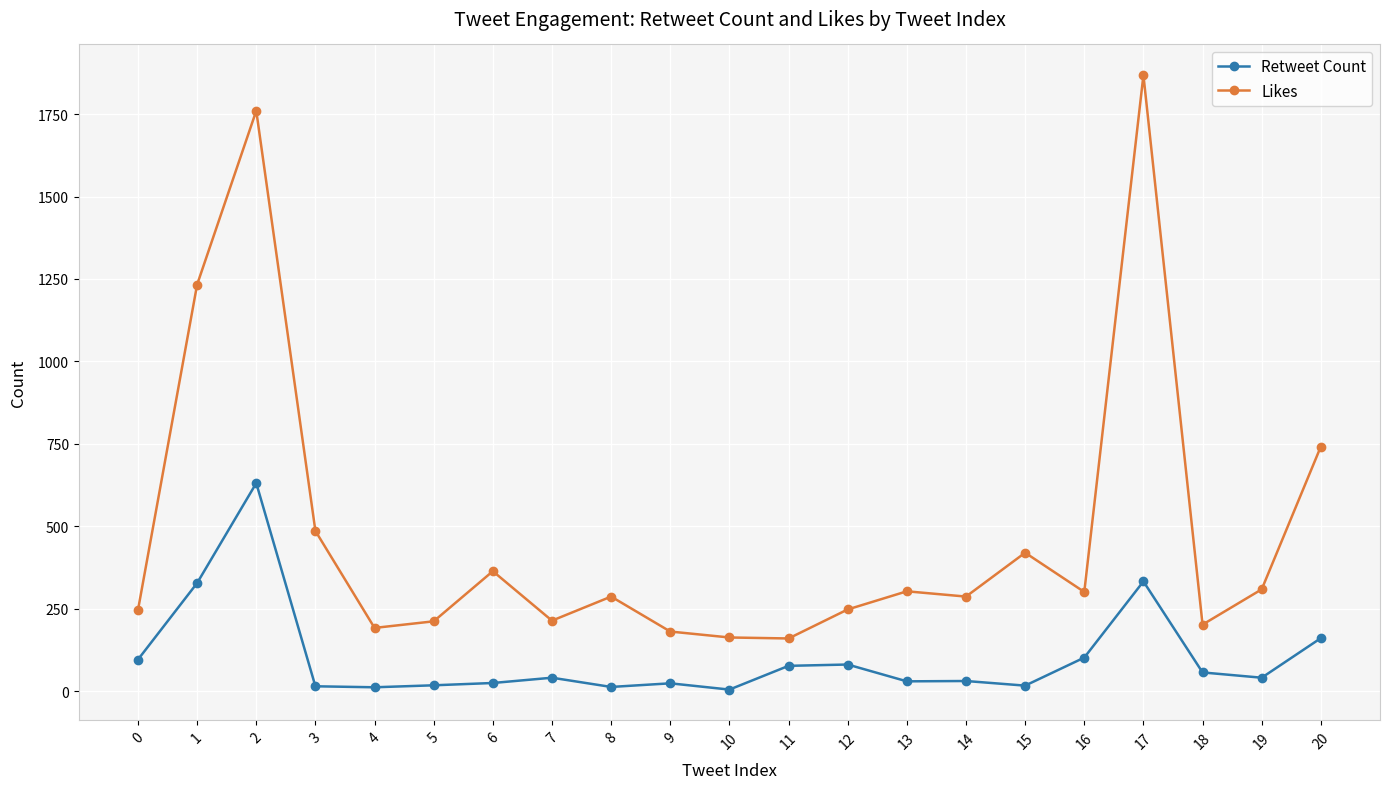

Is this an area chart (filled region under the line)?

No